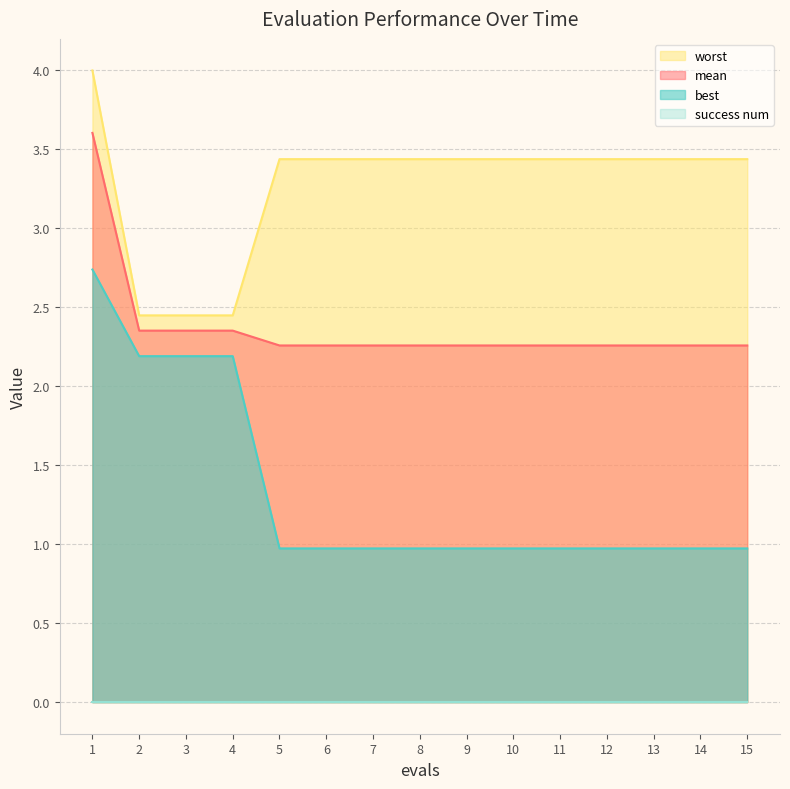

Which series has the widest spread of values?

best